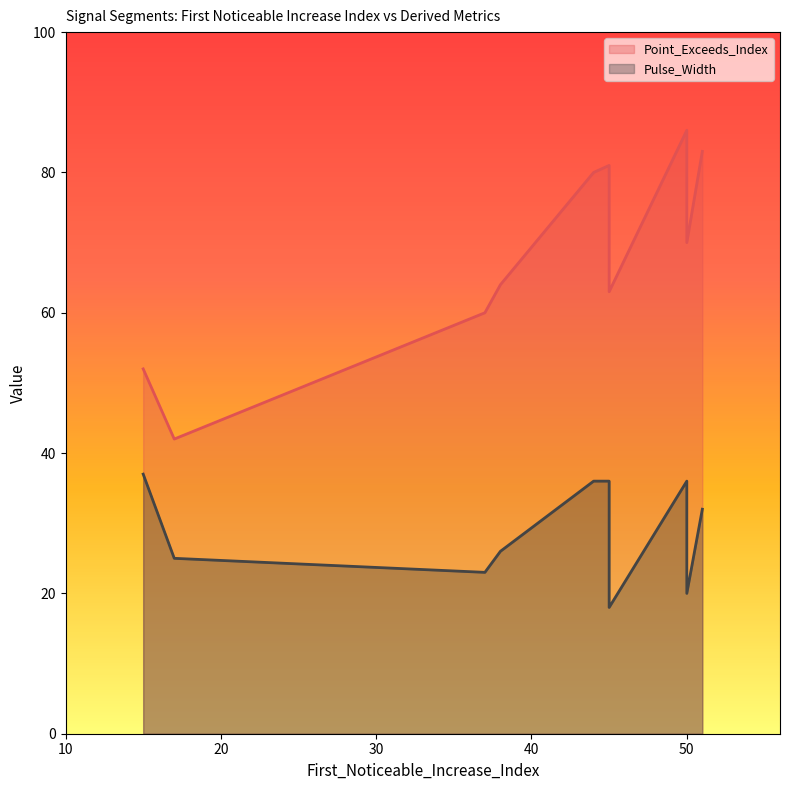

Count the number of data series in this chart.

2